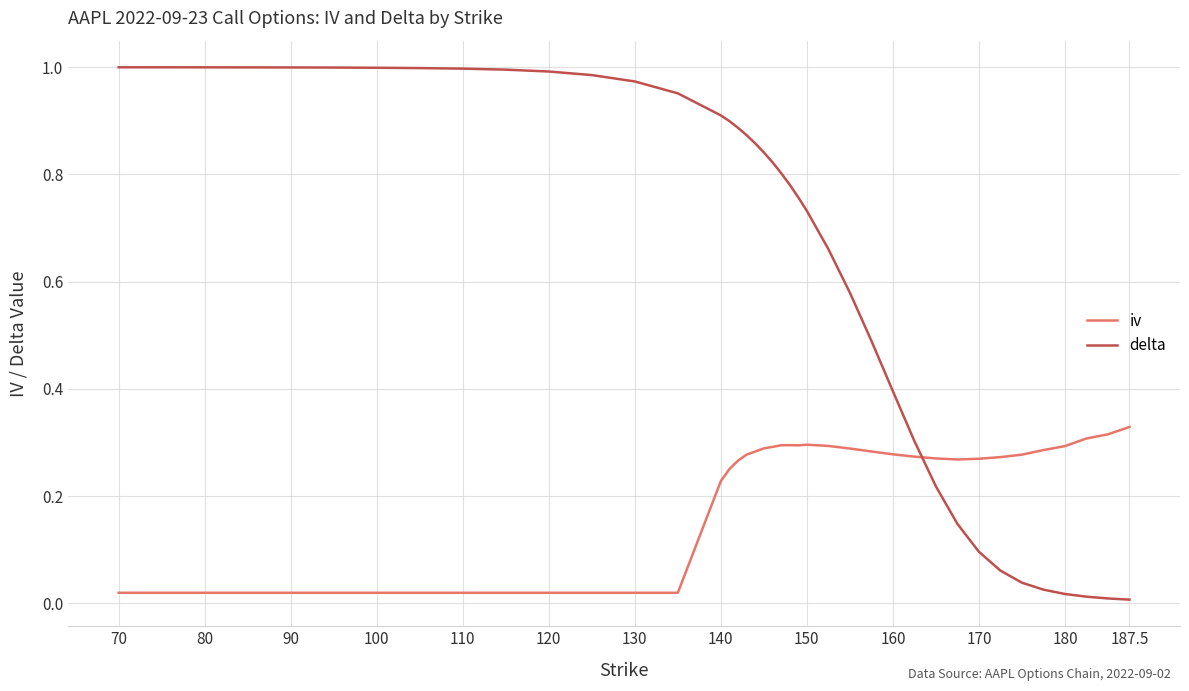

True or false: delta and iv intersect in this chart.

True